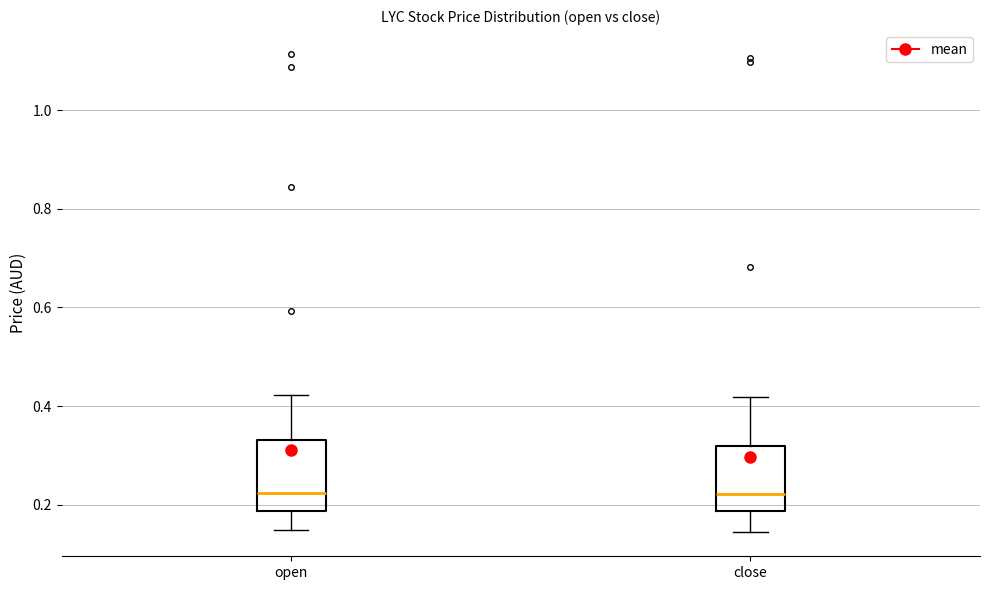

Where does the upper whisker of the box for close end on the y-axis? The values are not printed on the chart, so give them approximately, as read against the axis.

0.42